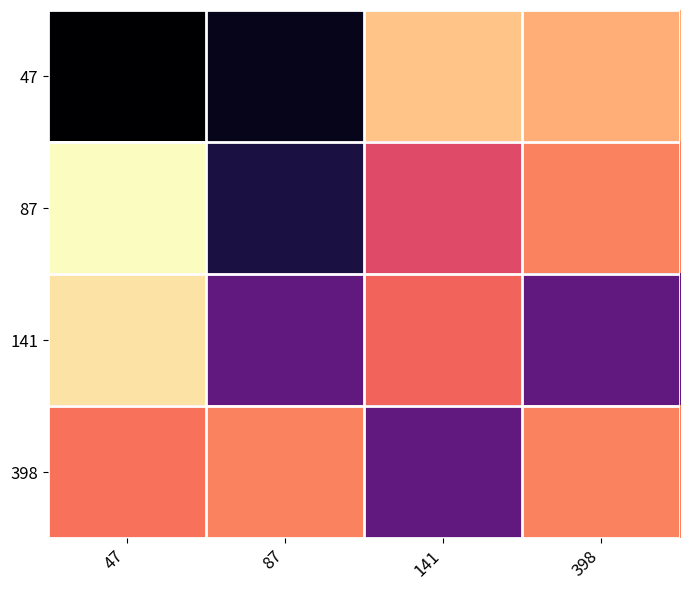

What is the spread (max minus min) of values at 47?

1538